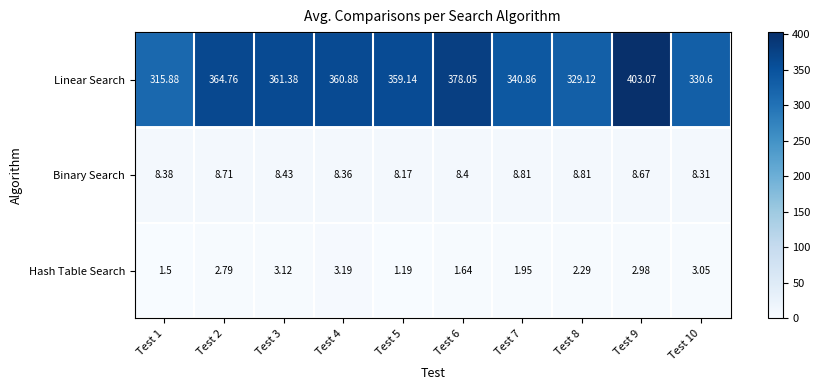

Rank the series at Test 2 from highest to lowest value.

Linear Search, Binary Search, Hash Table Search